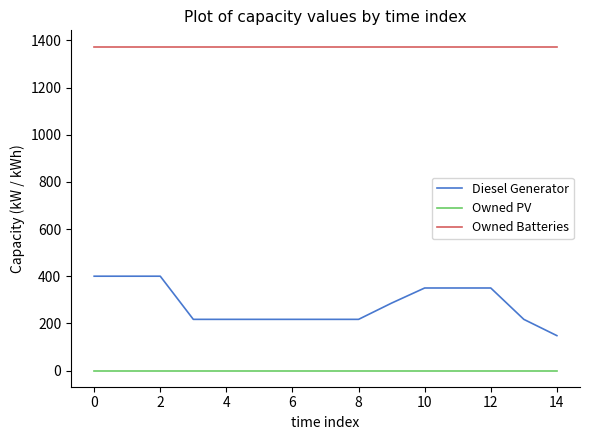

How many lines are shown in the chart?

3